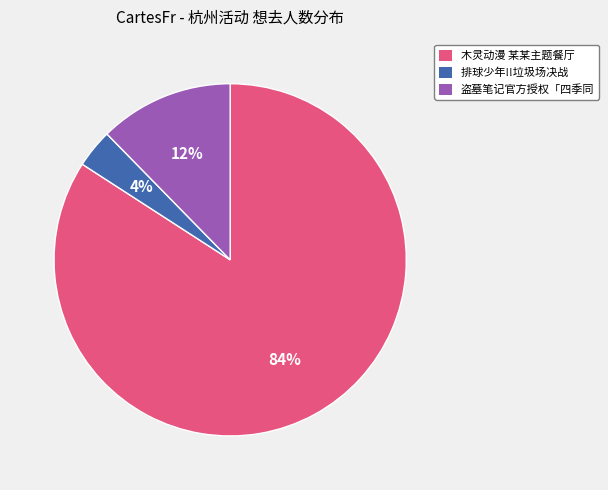

Between 盗墓笔记官方授权「四季同 and 排球少年!!垃圾场决战, which is larger?

盗墓笔记官方授权「四季同